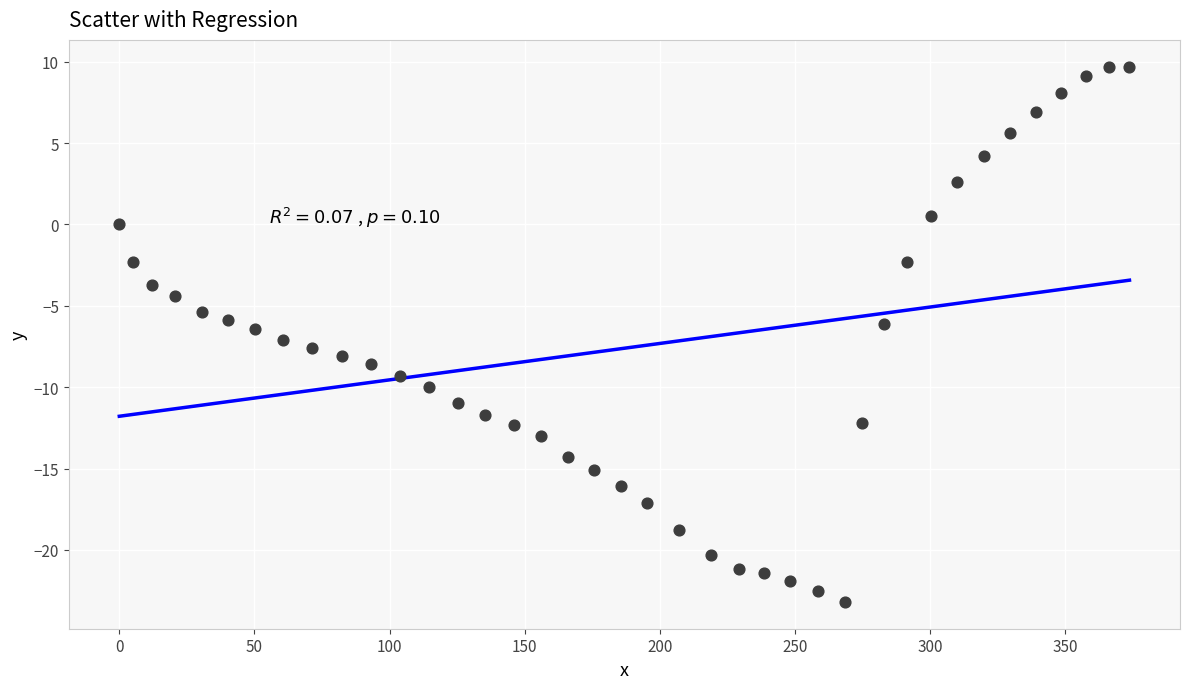

What is the range of X values (max minus min)?

373.8